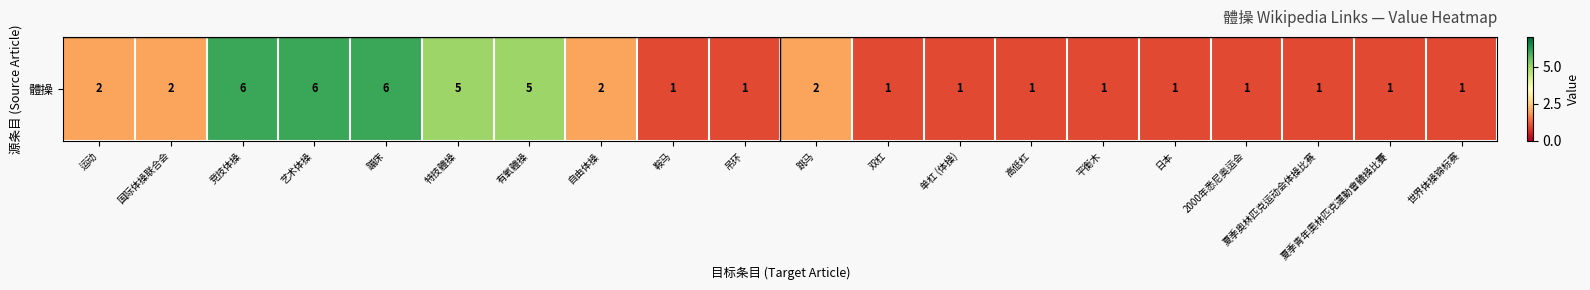

Rank the categories by value from lowest to highest.

鞍马, 吊环, 双杠, 单杠 (体操), 高低杠, 平衡木, 日本, 2000年悉尼奥运会, 夏季奥林匹克运动会体操比赛, 夏季青年奧林匹克運動會體操比賽, 世界体操锦标赛, 运动, 国际体操联合会, 自由体操, 跳马, 特技體操, 有氧體操, 竞技体操, 艺术体操, 蹦床